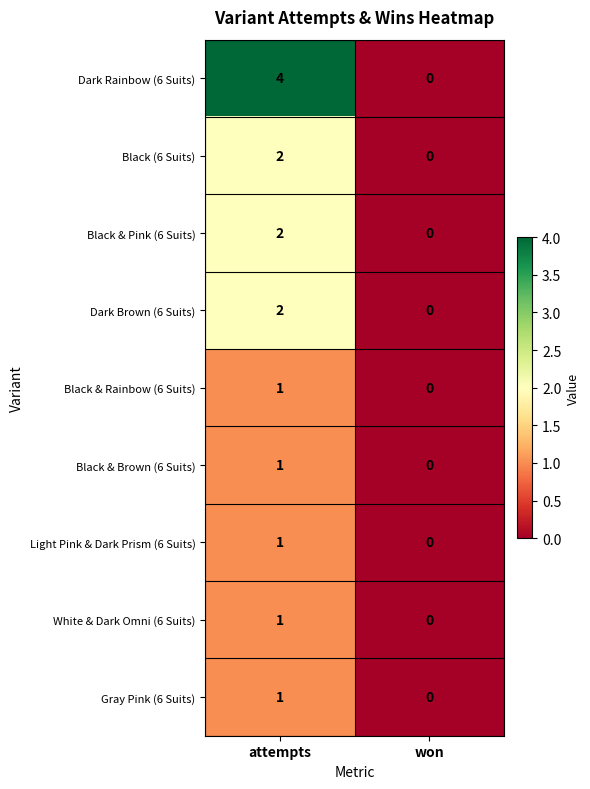

Between attempts and won, which series saw the biggest shift?

Dark Rainbow (6 Suits)